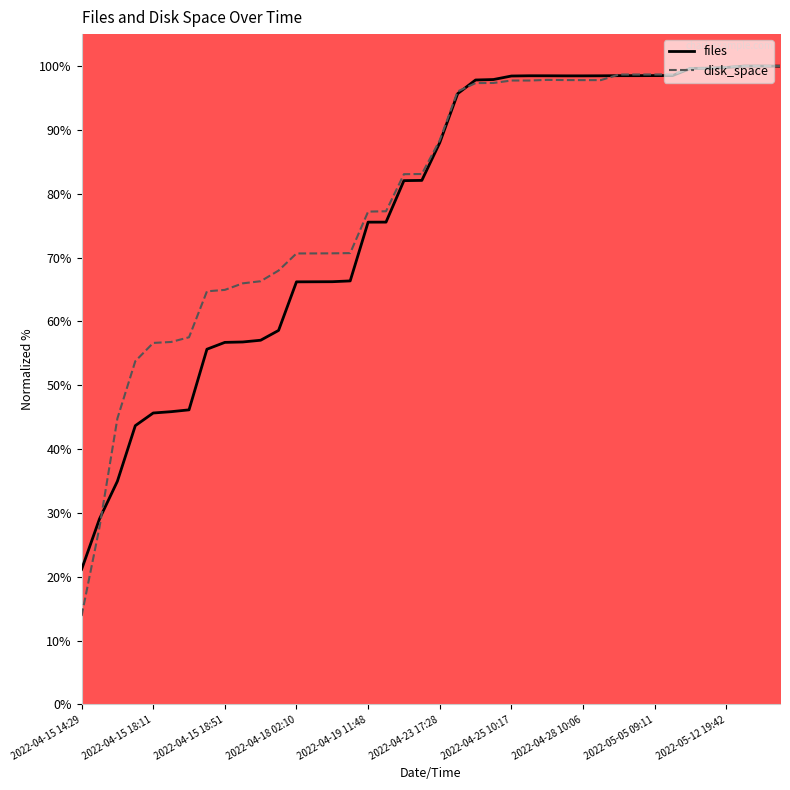

Rank the series by their average value, from lowest to highest.

files, disk_space